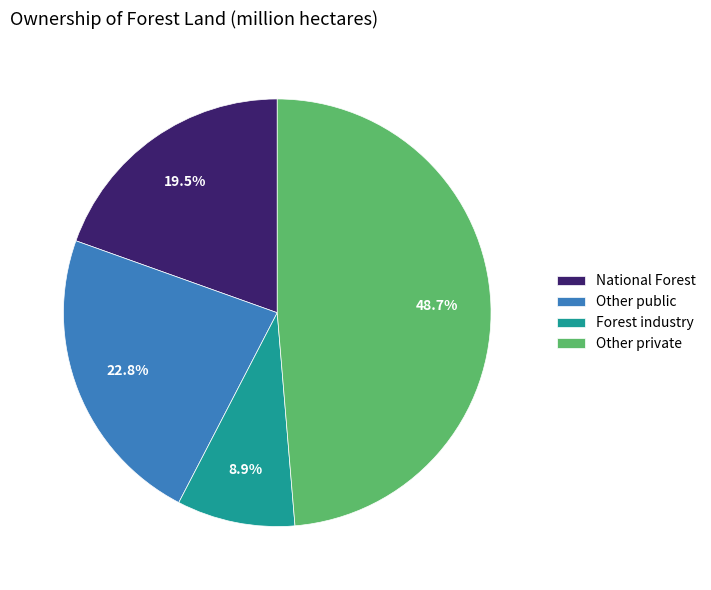

Which slice is the smallest?

Forest industry